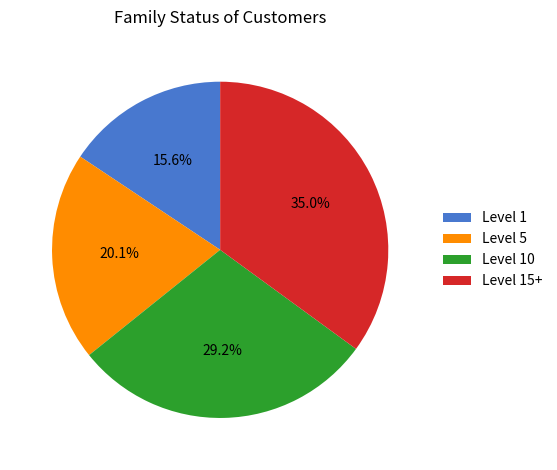

What is the smallest slice in the pie chart?

Level 1